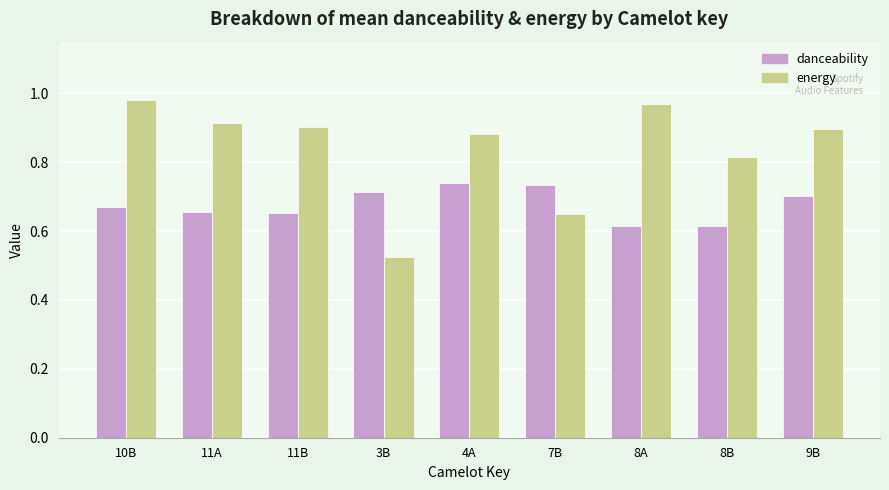

Where is energy nearest to the value 0?

3B